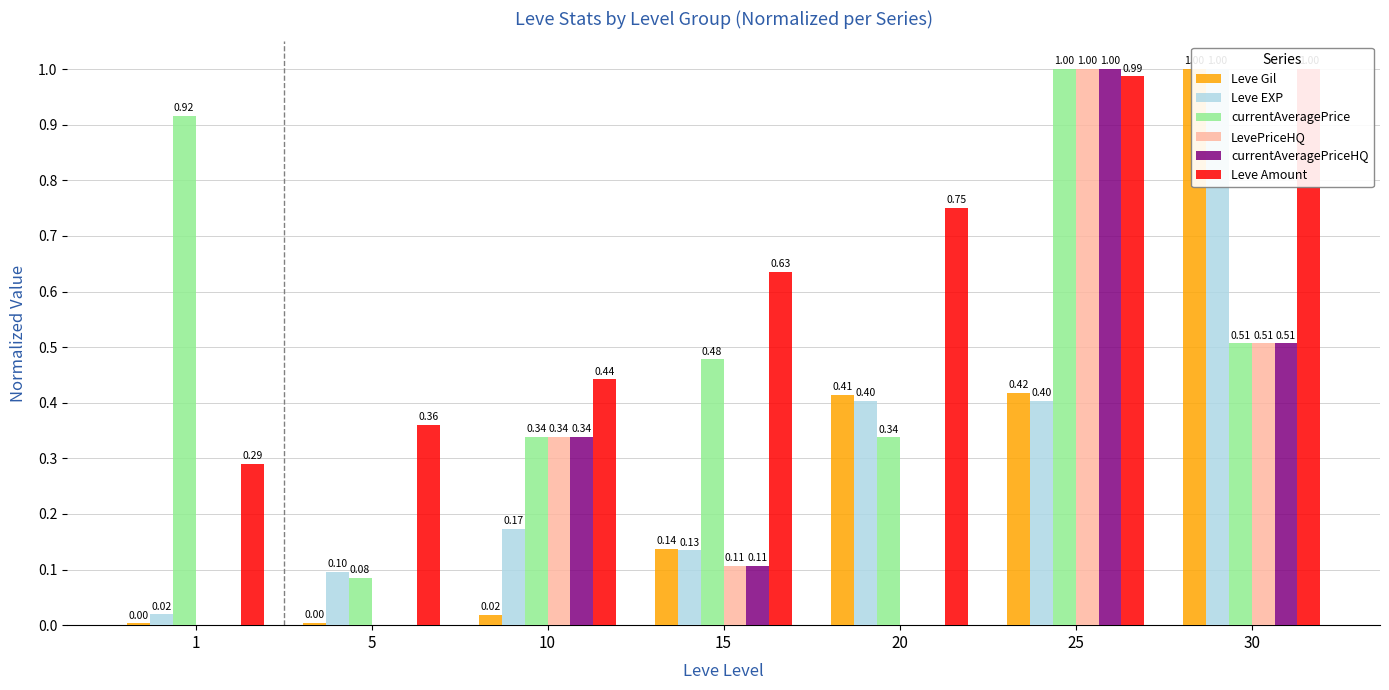

What are all the series names shown in the legend?

Leve Gil, Leve EXP, currentAveragePrice, LevePriceHQ, currentAveragePriceHQ, Leve Amount